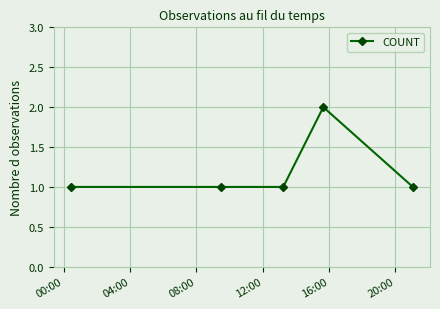

What is the sum of all values?

6